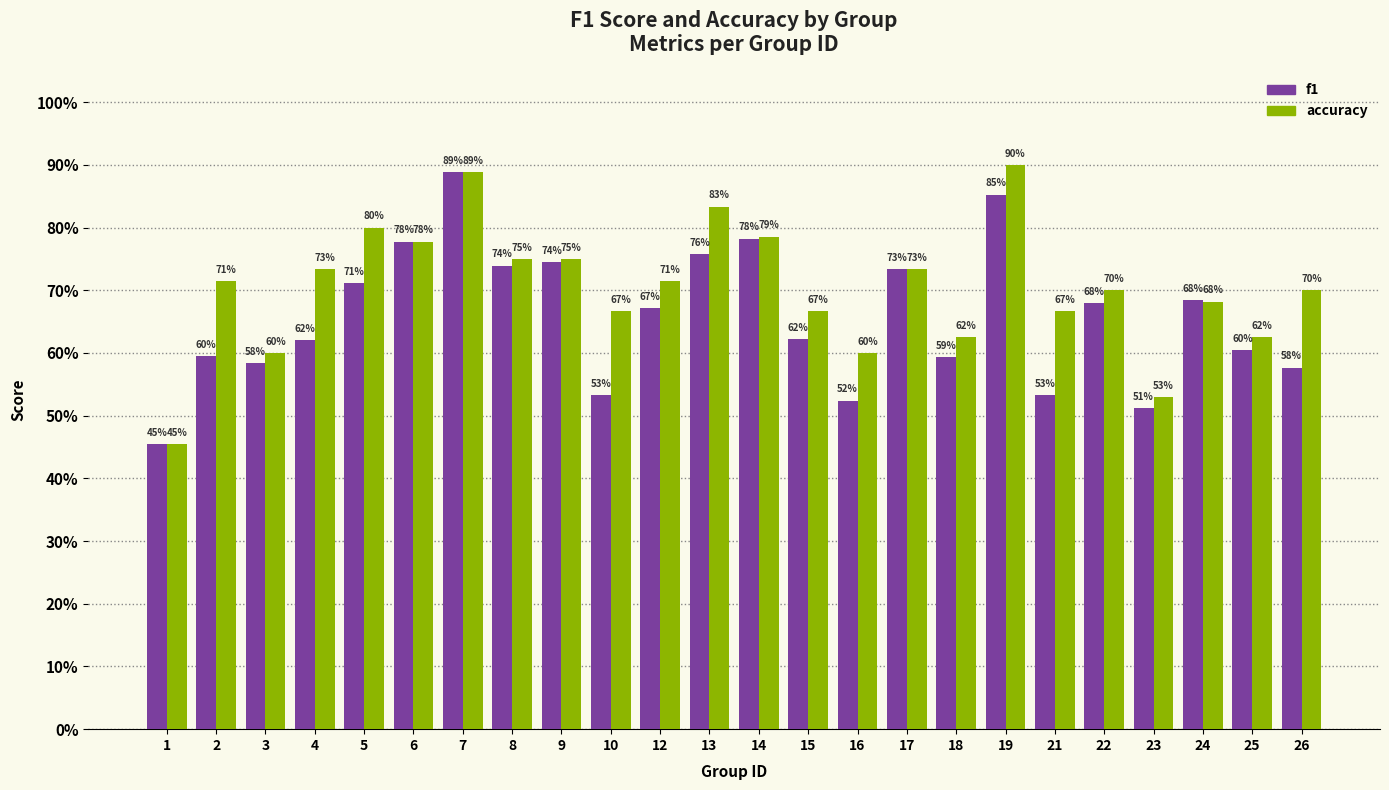

At how many categories does at least one series exceed 0?

24